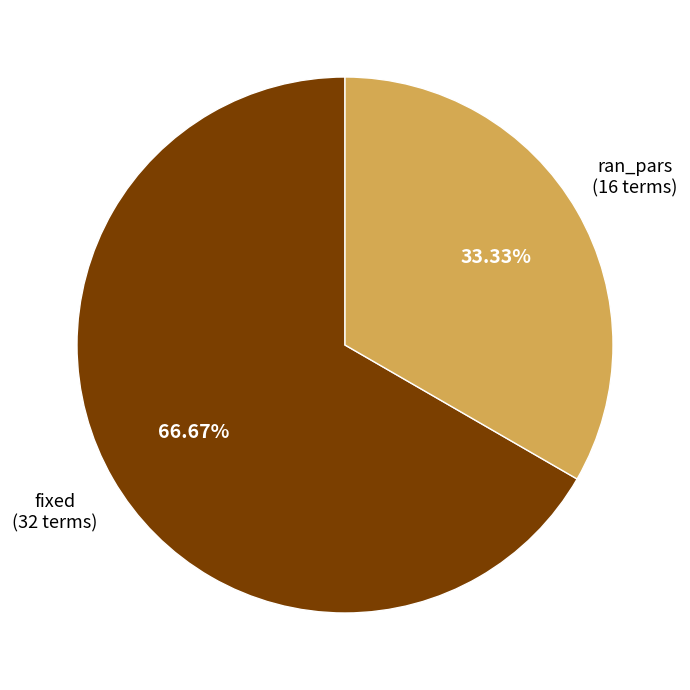

How many slices are in this pie chart?

2